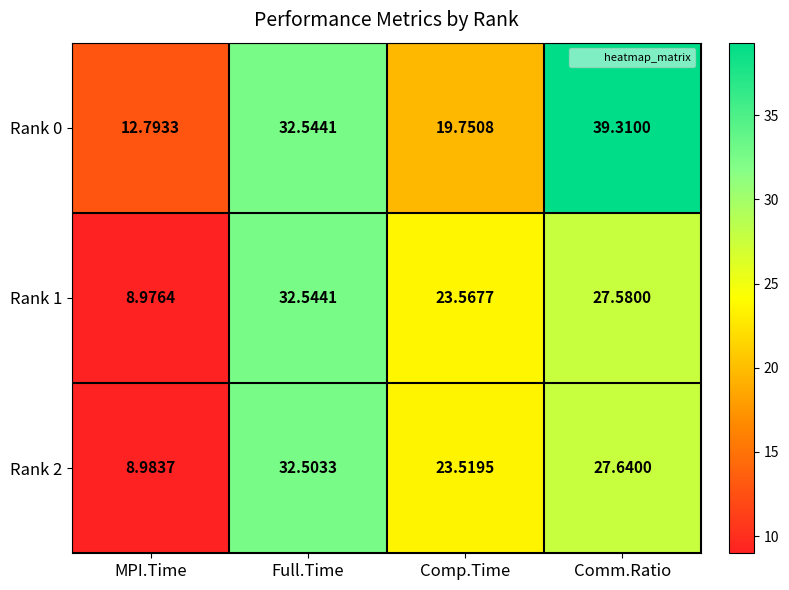

List the labels in order of Rank 1 value, smallest first.

MPI.Time, Comp.Time, Comm.Ratio, Full.Time